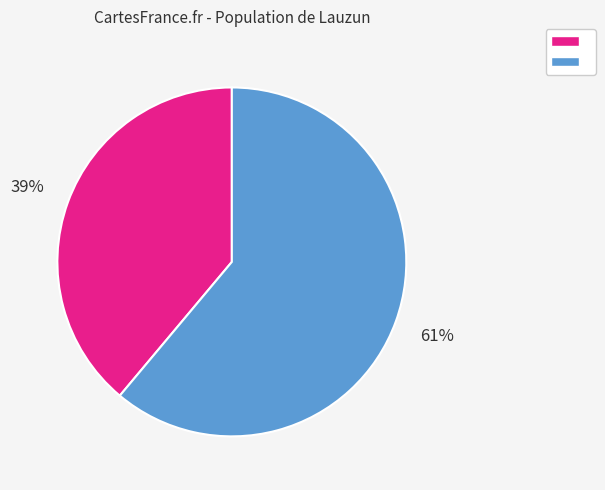

To the nearest percent, what is the difference between the largest and smallest slice percentages?

22%